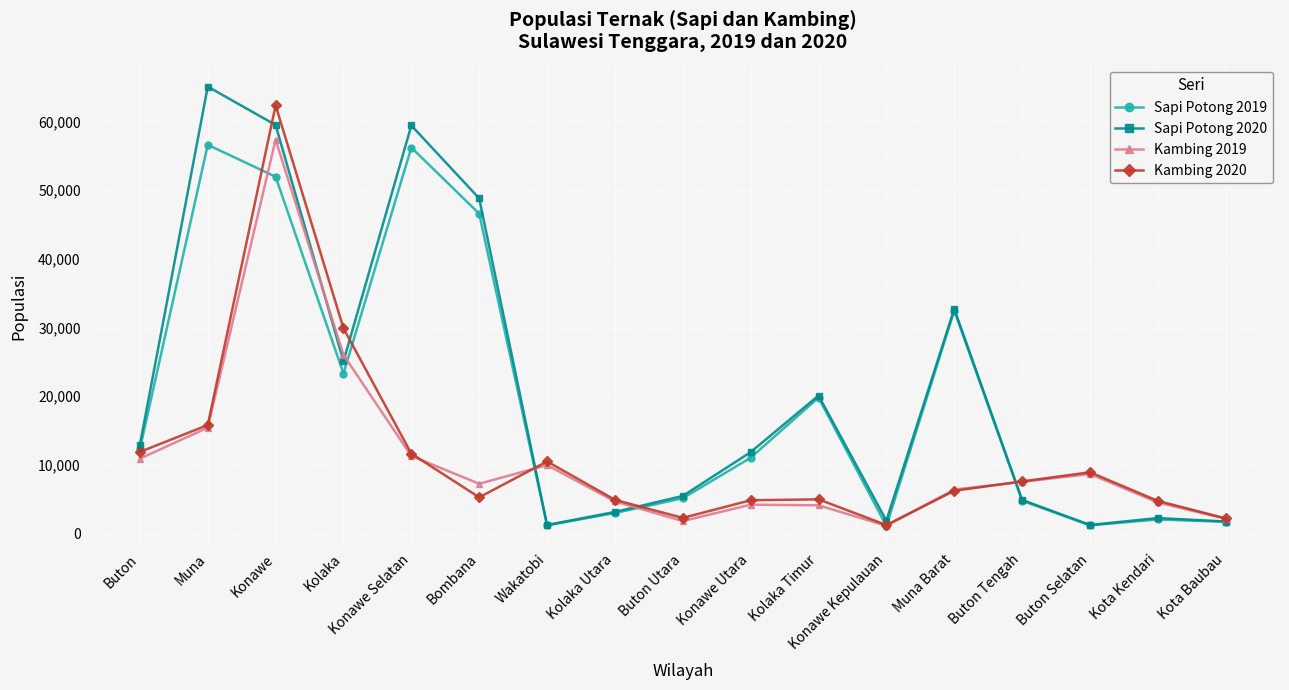

What is the total value across all series at Konawe Utara?

32032